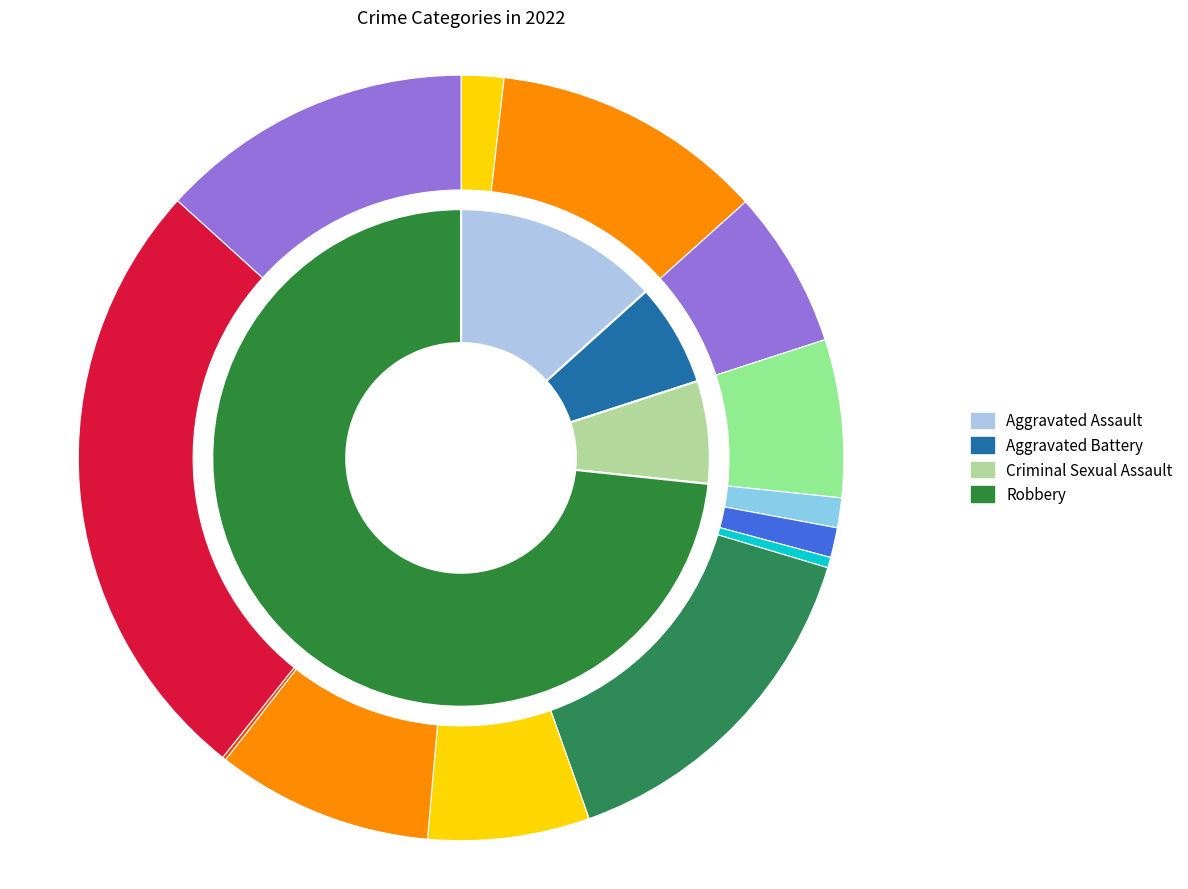

How many segments does this pie chart have?

4